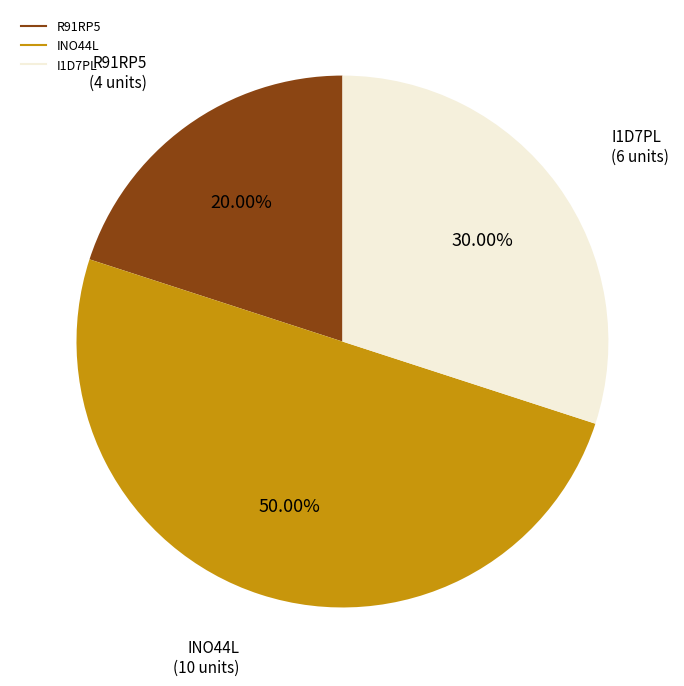

What portion of the pie excludes I1D7PL?

70.0%